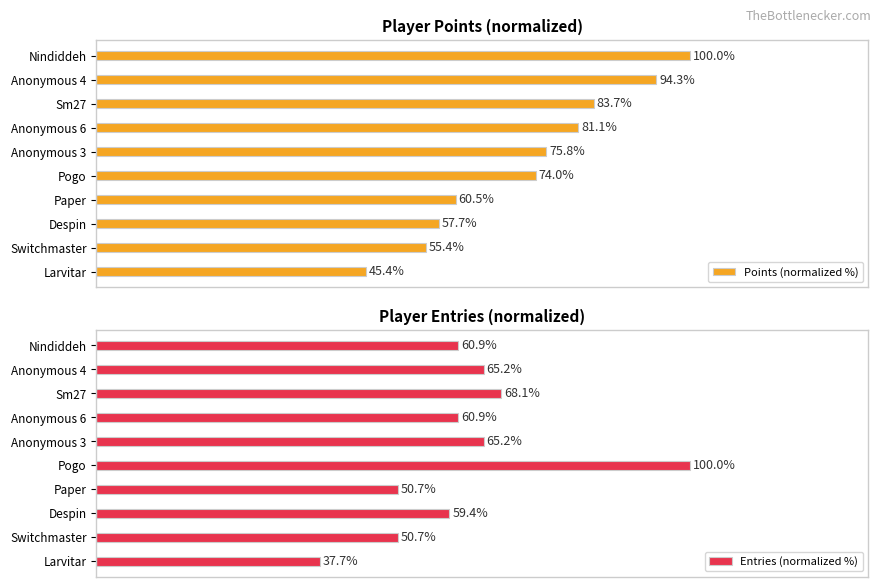

List the labels in order of Points (normalized %) value, largest first.

Nindiddeh, Anonymous 4, Sm27, Anonymous 6, Anonymous 3, Pogo, Paper, Despin, Switchmaster, Larvitar